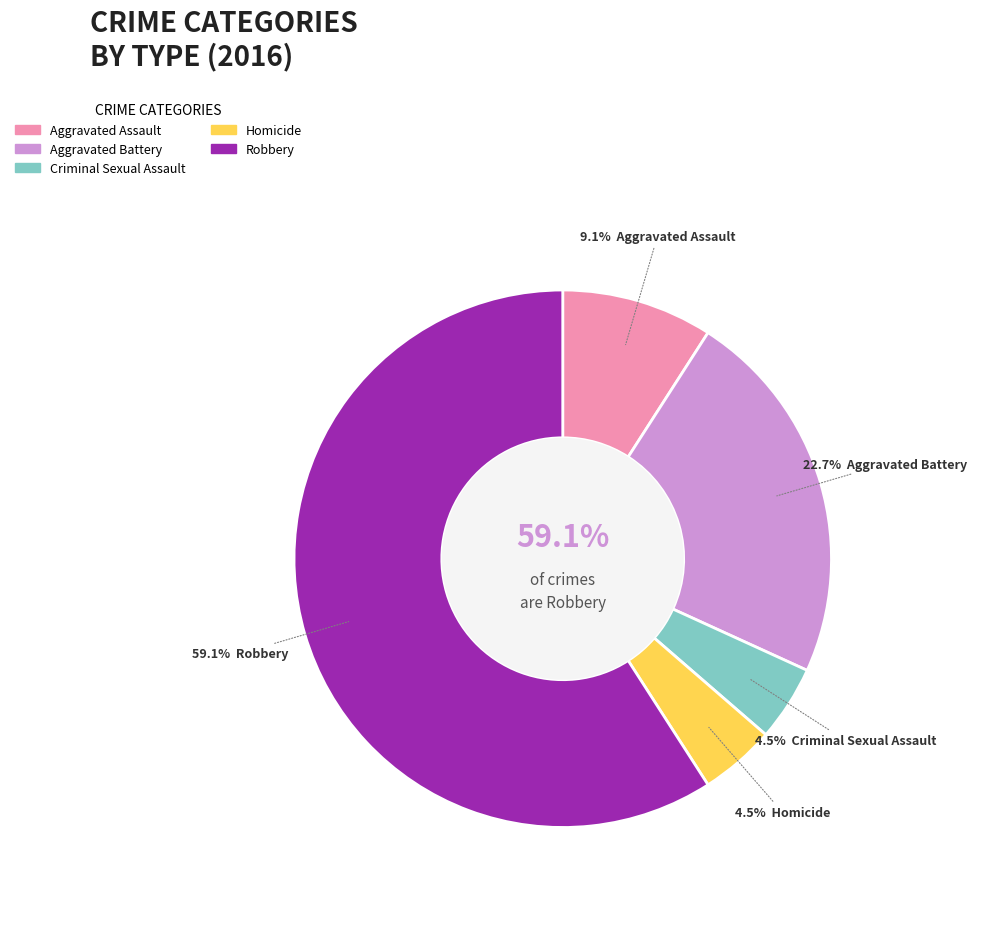

True or false: Homicide accounts for 5% of the total.

True